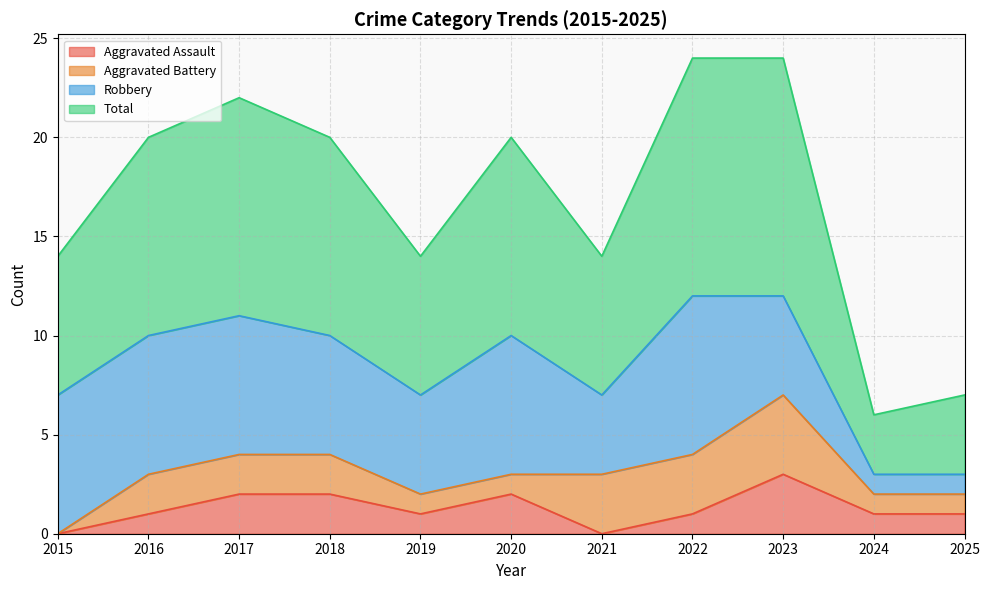

The value of Aggravated Assault at 2023 is 3. True or false?

True